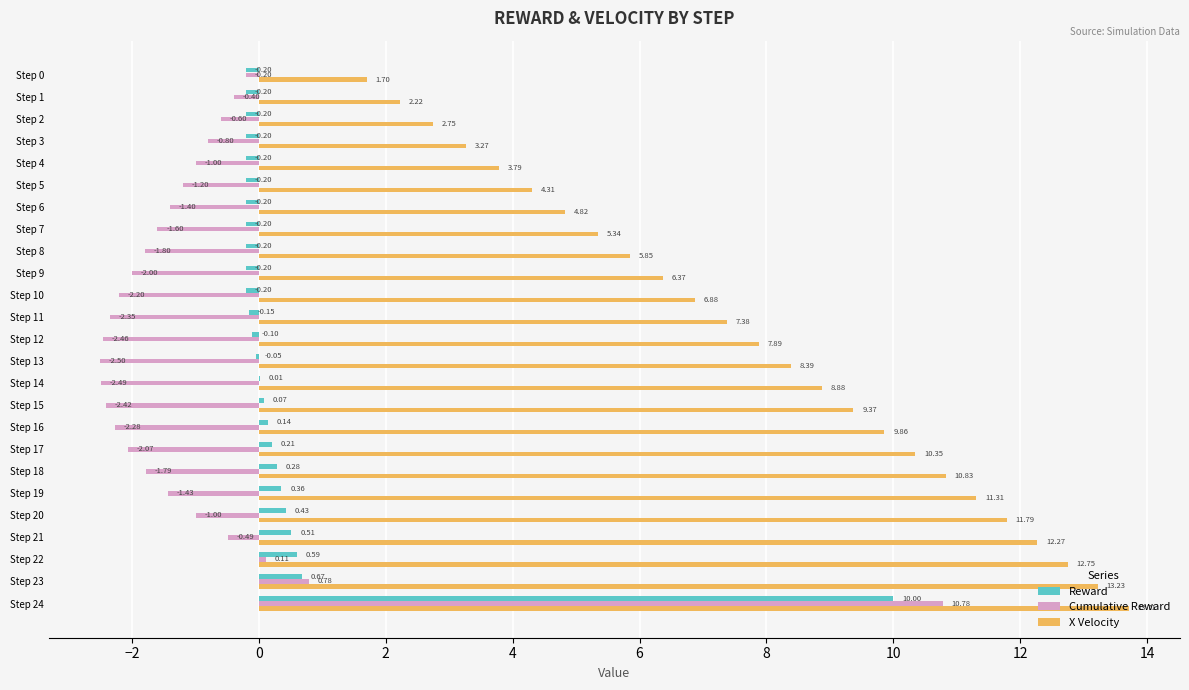

Which series has the widest spread of values?

Cumulative Reward